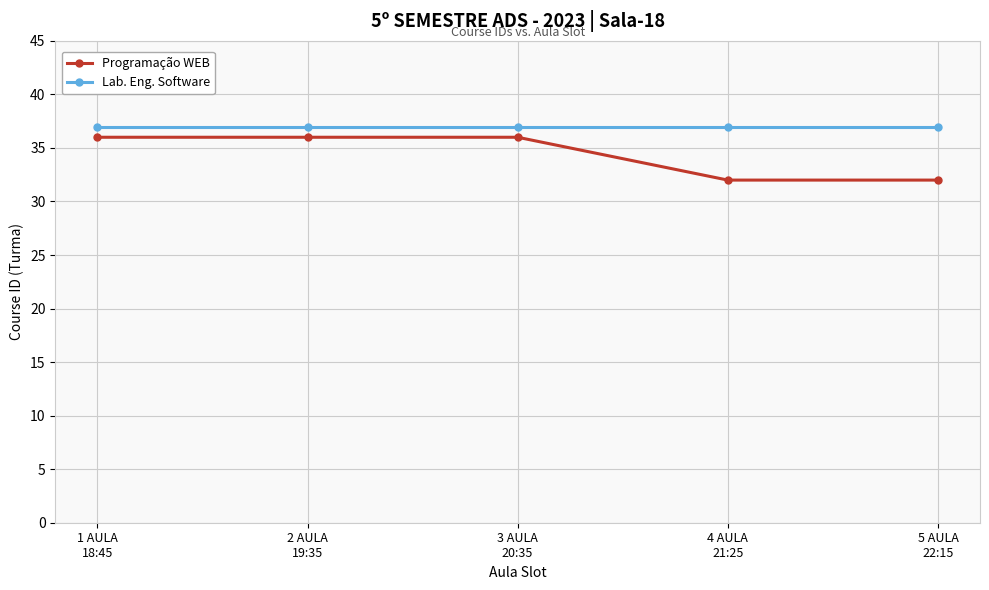

What is the total value across all series at 4 AULA
21:25?

69